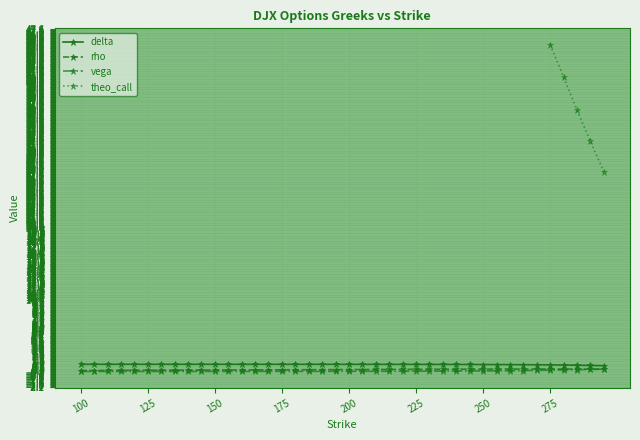

True or false: rho has a value of 0.3 at 200.

True